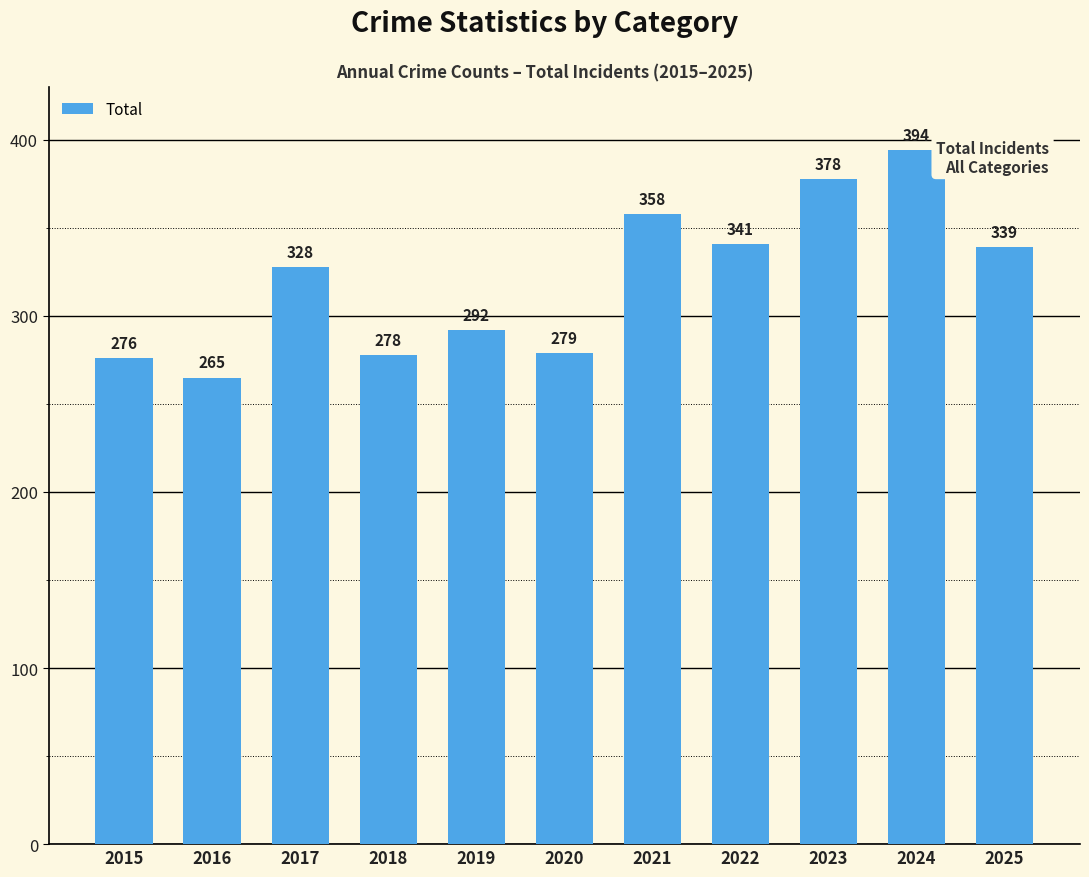

What is the difference between the values at 2022 and 2019?

49